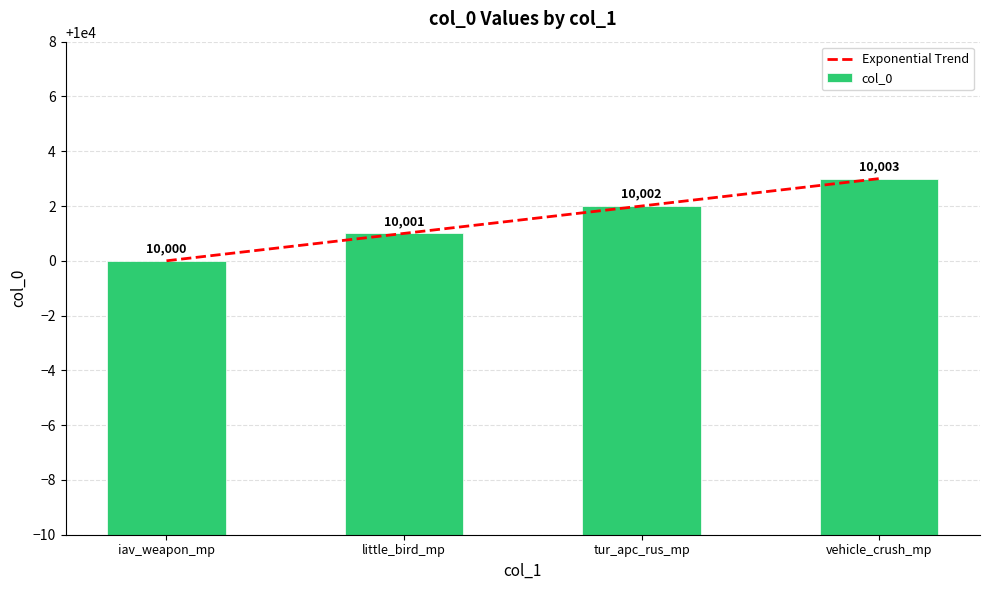

At which label does the data first exceed 10002?

vehicle_crush_mp